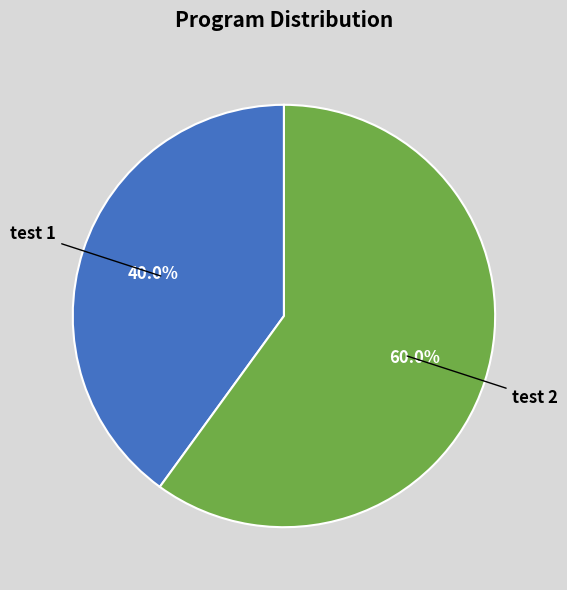

Rank the categories by value from highest to lowest.

test 2, test 1